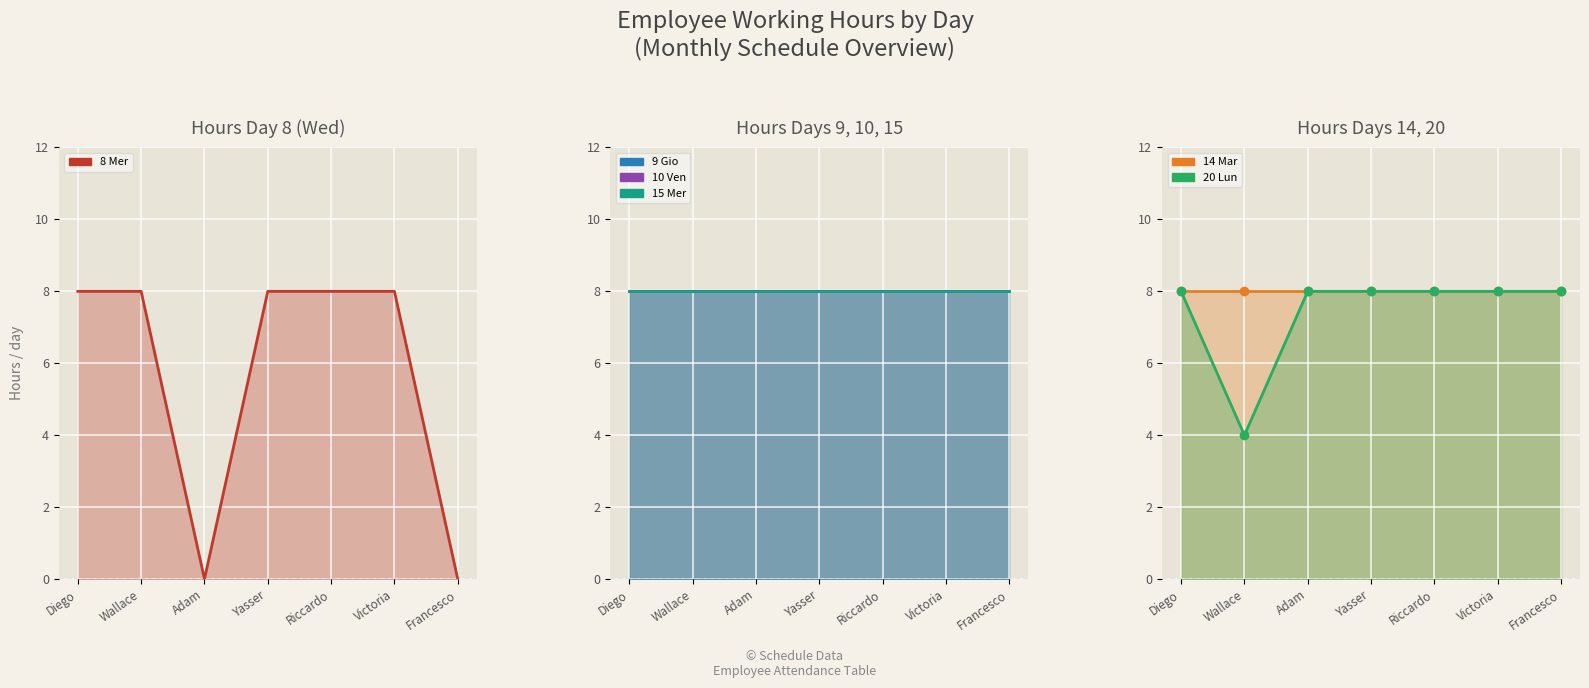

Is it true that 9 Gio line equals 3 at Adam?

False